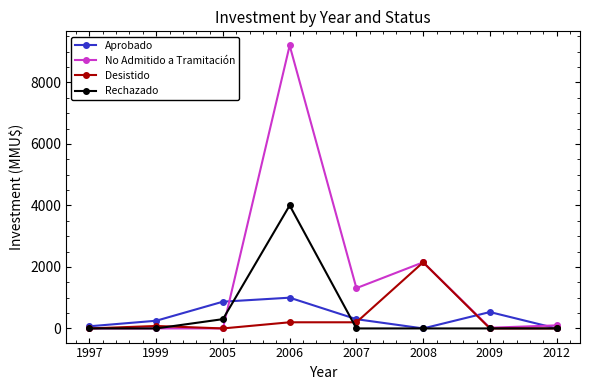

Which series changed the most between 2007 and 2009?

No Admitido a Tramitación